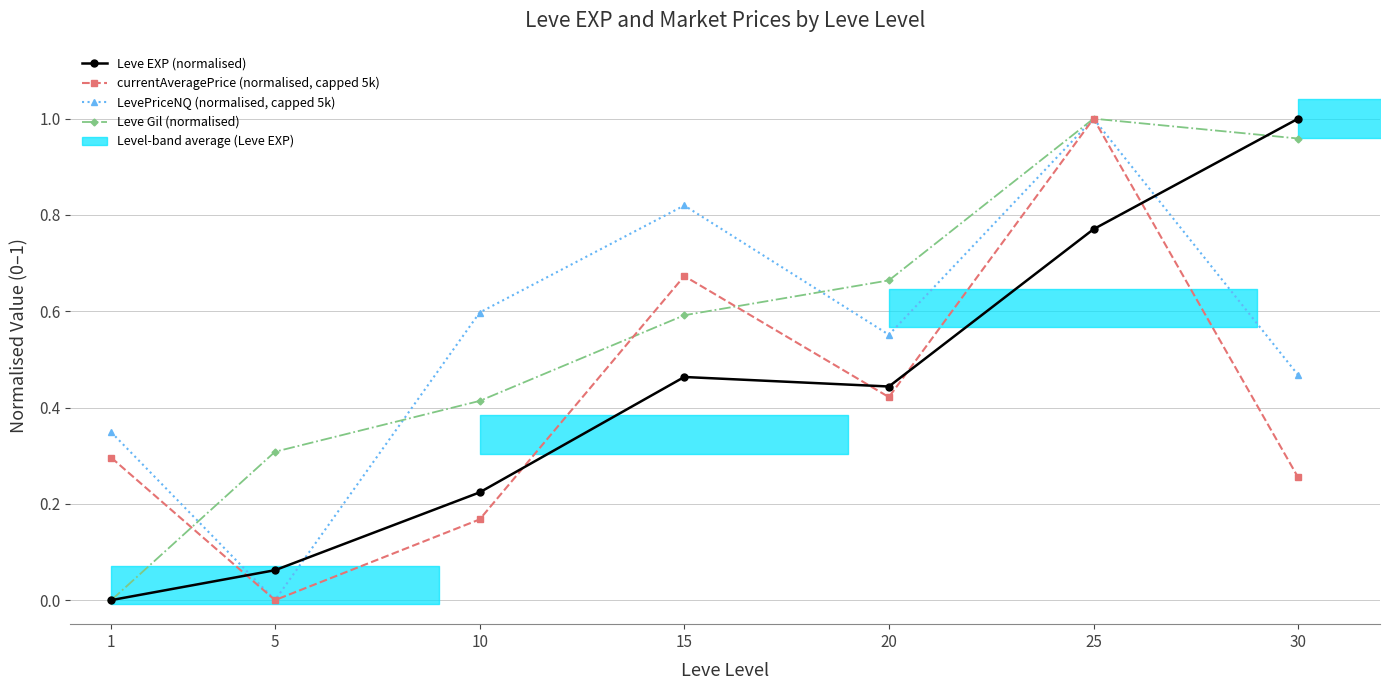

Which series changed the most between 15 and 20?

LevePriceNQ (normalised, capped 5k)